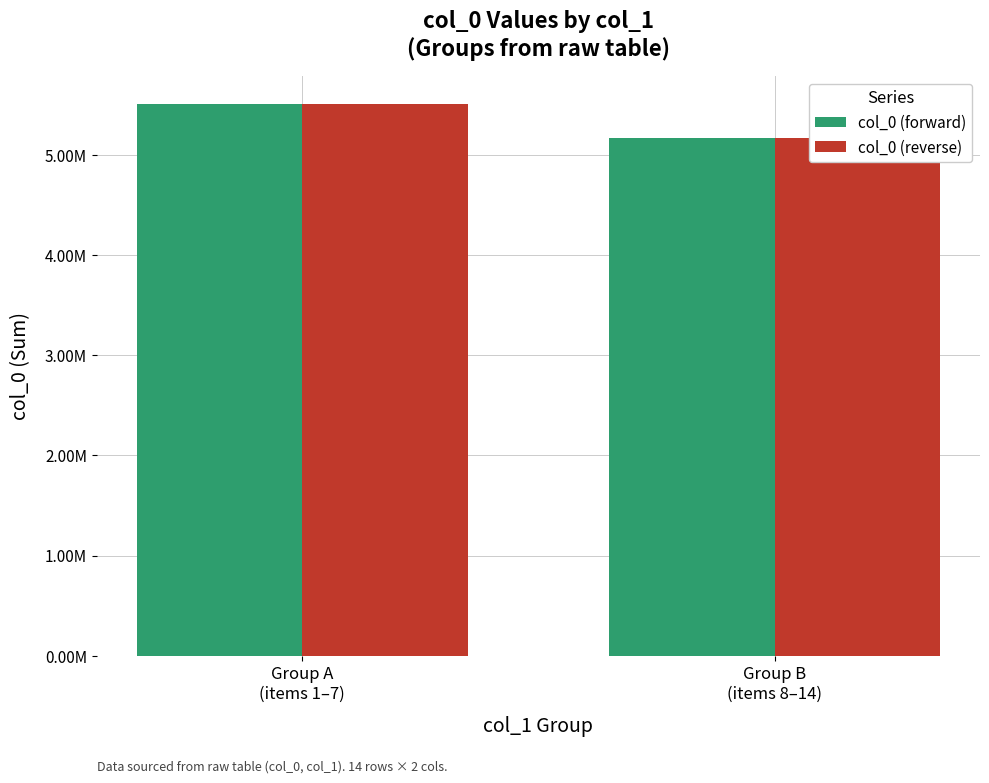

Count the number of data series in this chart.

2